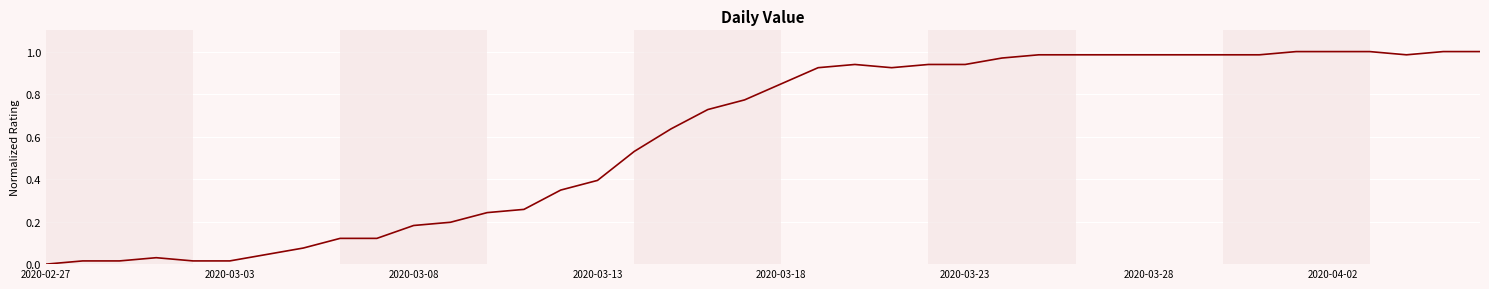

Does the chart have visible grid lines?

Yes